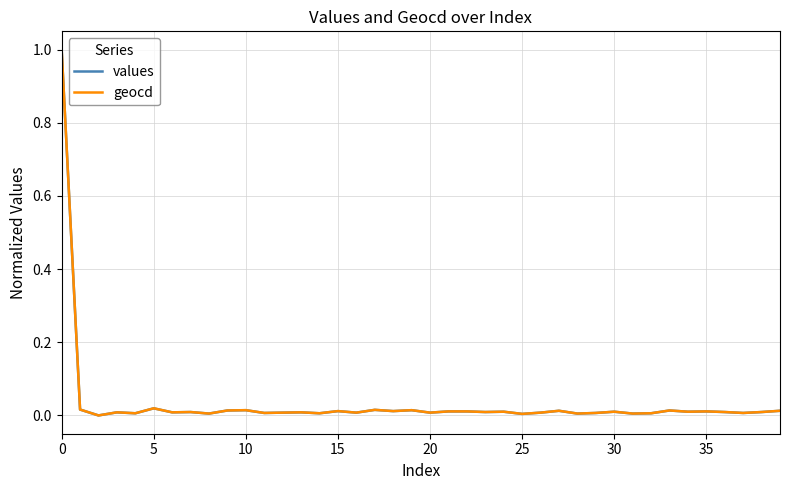

What is the maximum value for values?

1.0